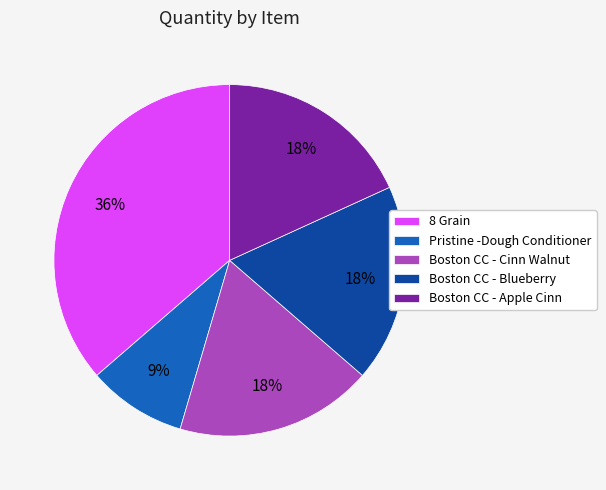

What is the smallest slice in the pie chart?

Pristine -Dough Conditioner